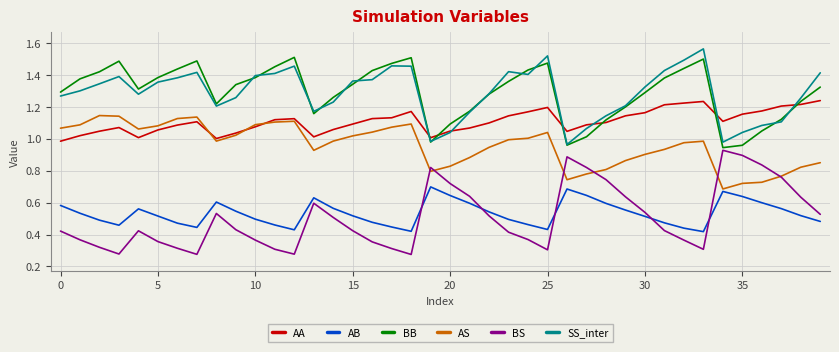

True or false: BB and AB intersect in this chart.

False